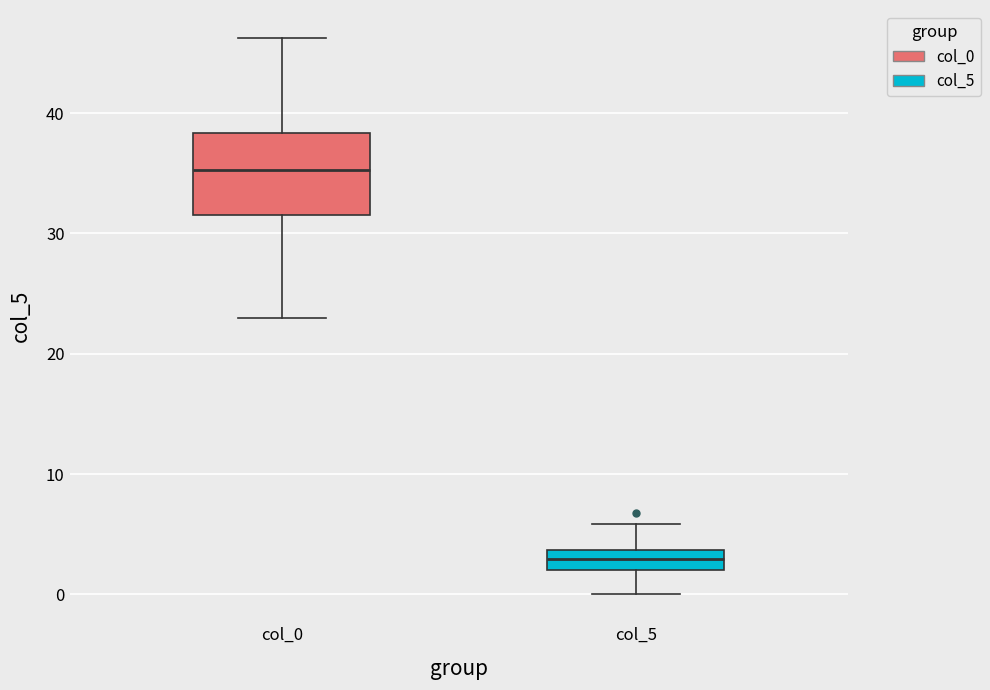

Comparing the boxes themselves (not the whiskers), which one is the tallest?

col_0